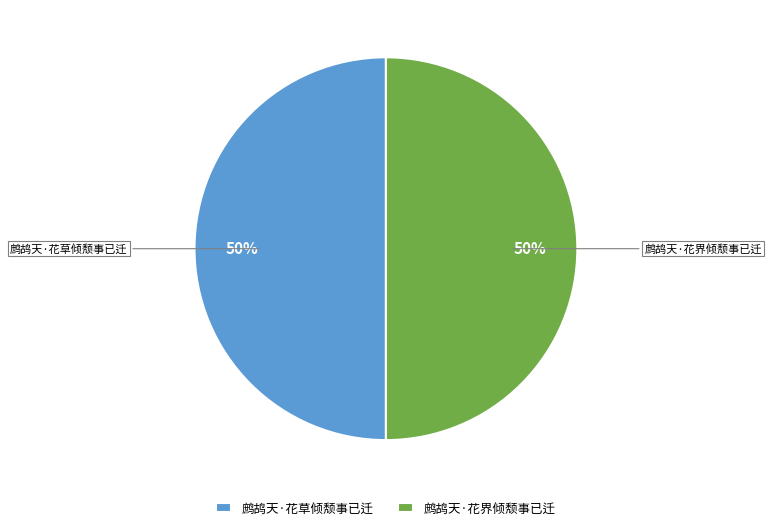

Approximately how many times larger is the value at 鹧鸪天·花草倾颓事已迁 compared to 鹧鸪天·花界倾颓事已迁?

1.0